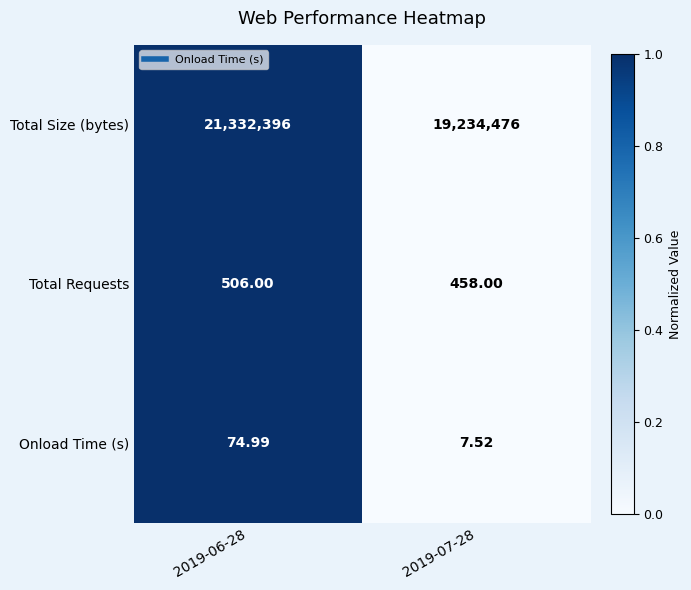

Which series has the largest total across all categories?

Total Size (bytes)